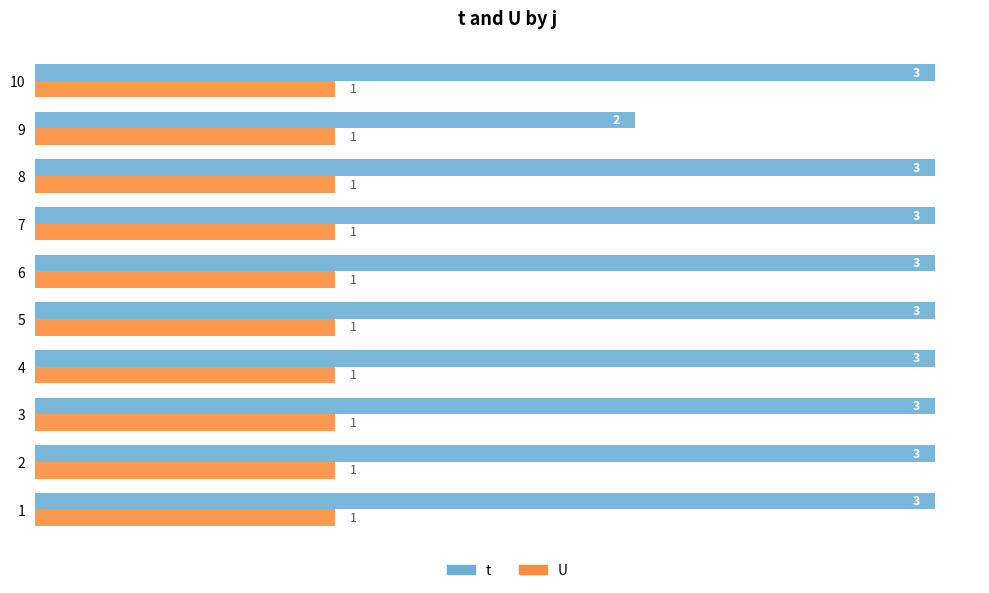

Which series has the largest total across all categories?

t